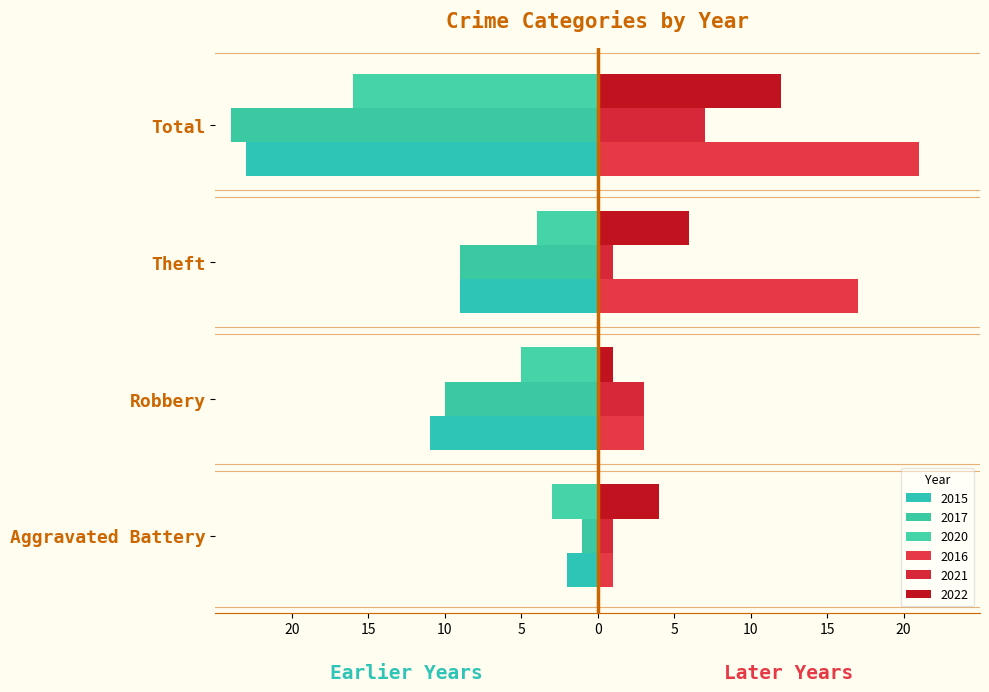

Which series has the widest spread of values?

2017